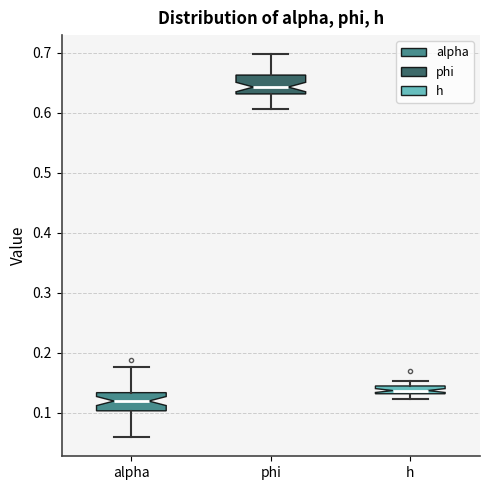

Which box has the lowest median line?

alpha